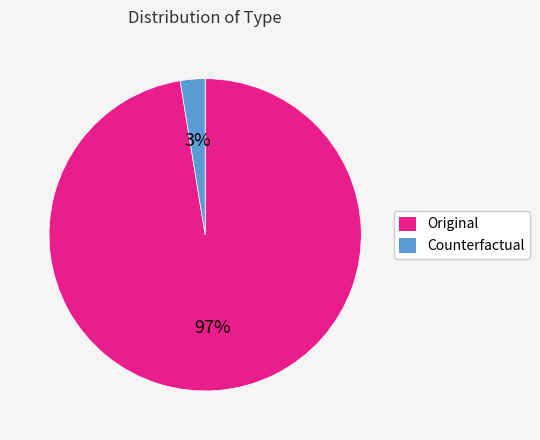

The Original slice represents 84% of the pie. True or false?

False